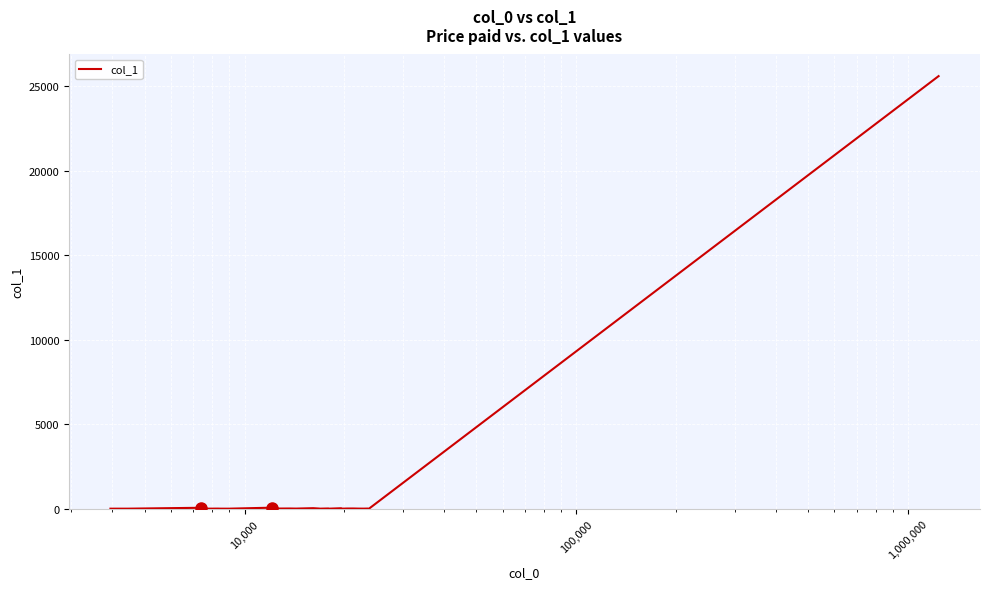

What is the maximum value shown in the chart?

25598.5